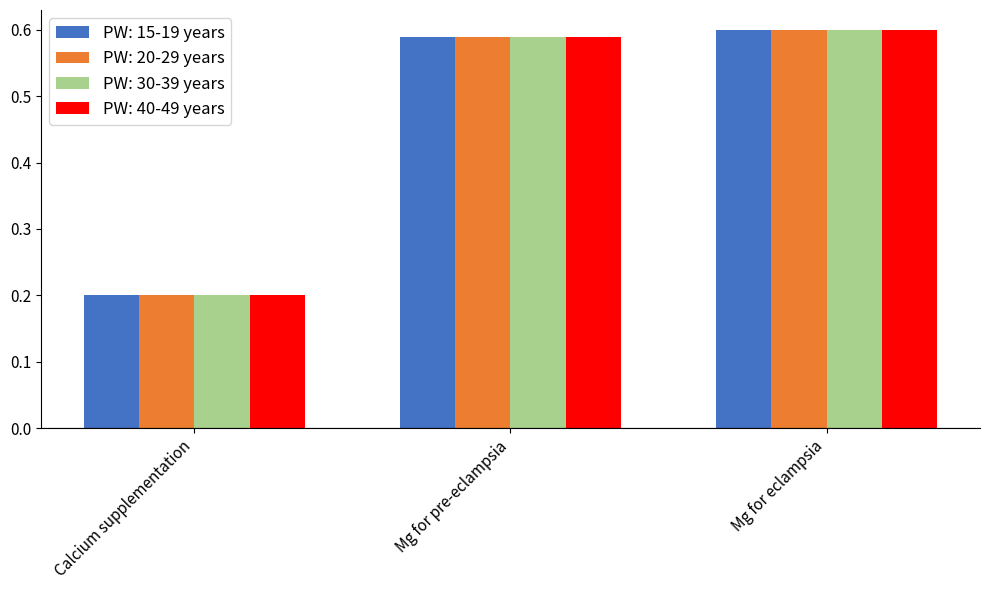

What is the difference between the PW: 20-29 years values at Mg for pre-eclampsia and Calcium supplementation?

0.4